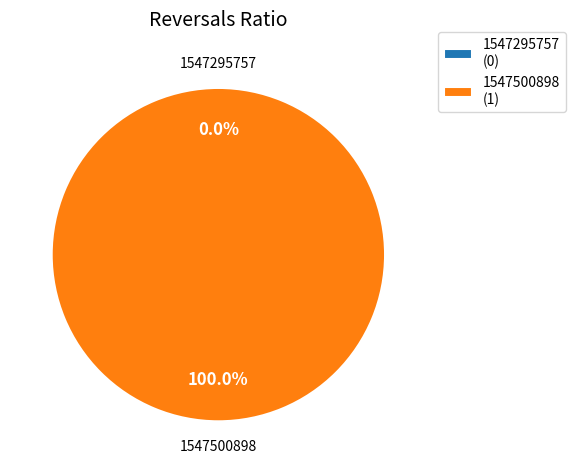

True or false: 1547295757 accounts for 1% of the total.

False